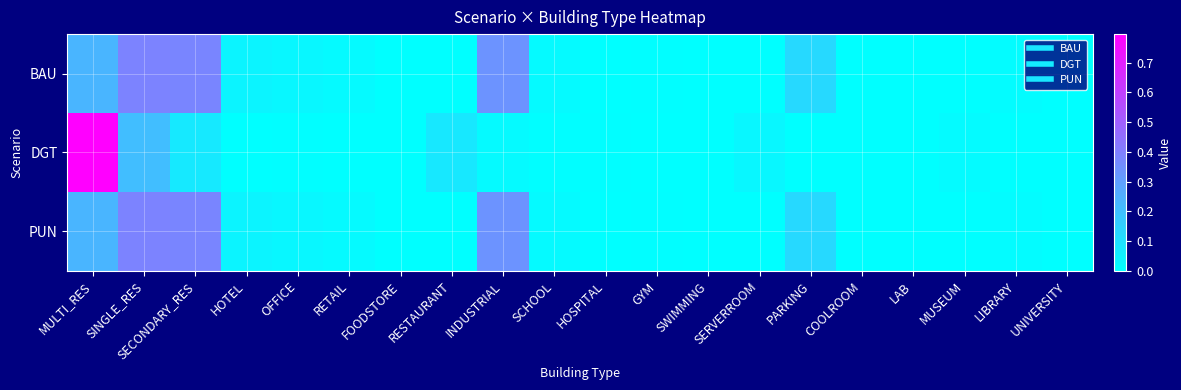

Rank the series by their maximum value, from highest to lowest.

DGT, BAU, PUN